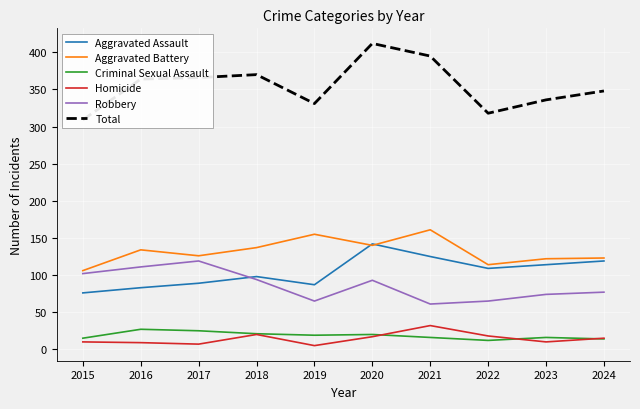

Reading left to right, list all the values displayed in this chart.

Aggravated Assault: 76	83	89	98	87	142	125	109	114	119
Aggravated Battery: 106	134	126	137	155	140	161	114	122	123
Criminal Sexual Assault: 15	27	25	21	19	20	16	12	16	14
Homicide: 10	9	7	20	5	17	32	18	10	15
Robbery: 102	111	119	94	65	93	61	65	74	77
Total: 309	364	366	370	331	412	395	318	336	348